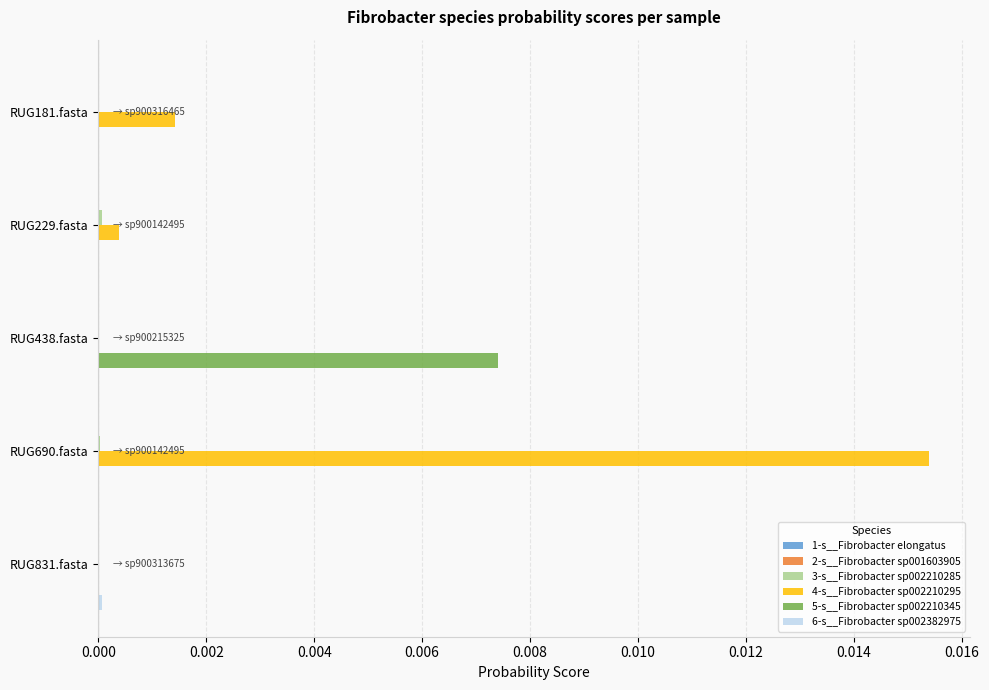

At which category is the sum across all series the highest?

RUG690.fasta